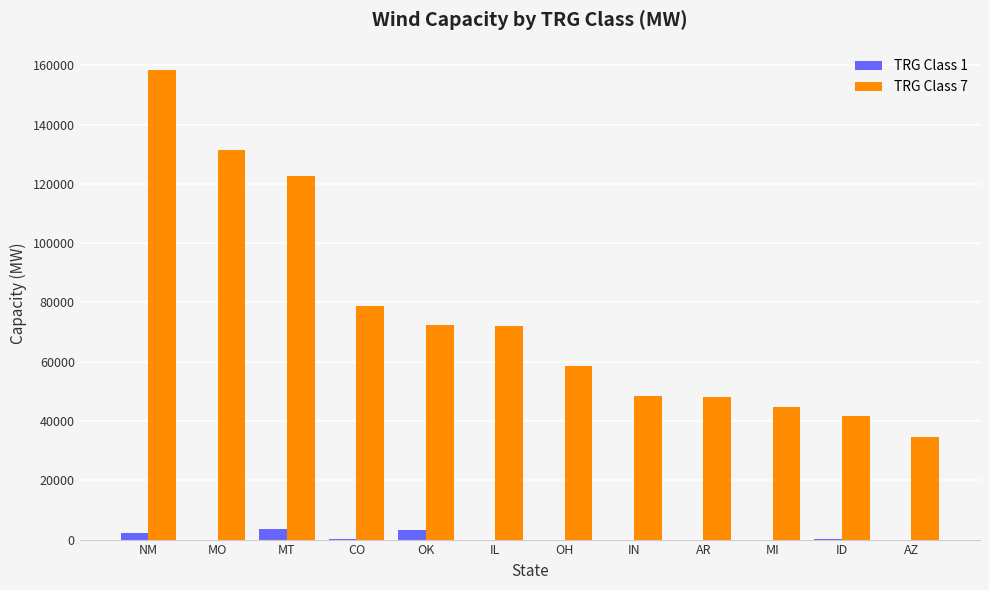

What are all the series names shown in the legend?

TRG Class 1, TRG Class 7